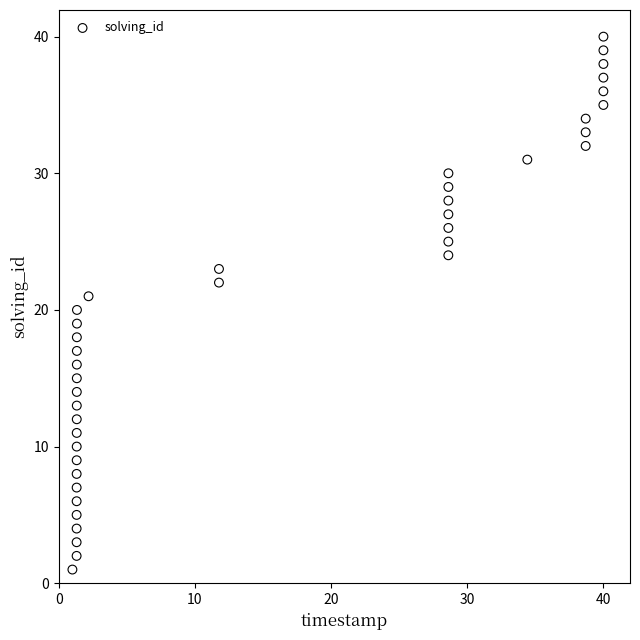

What is the range of Y values (max minus min)?

39